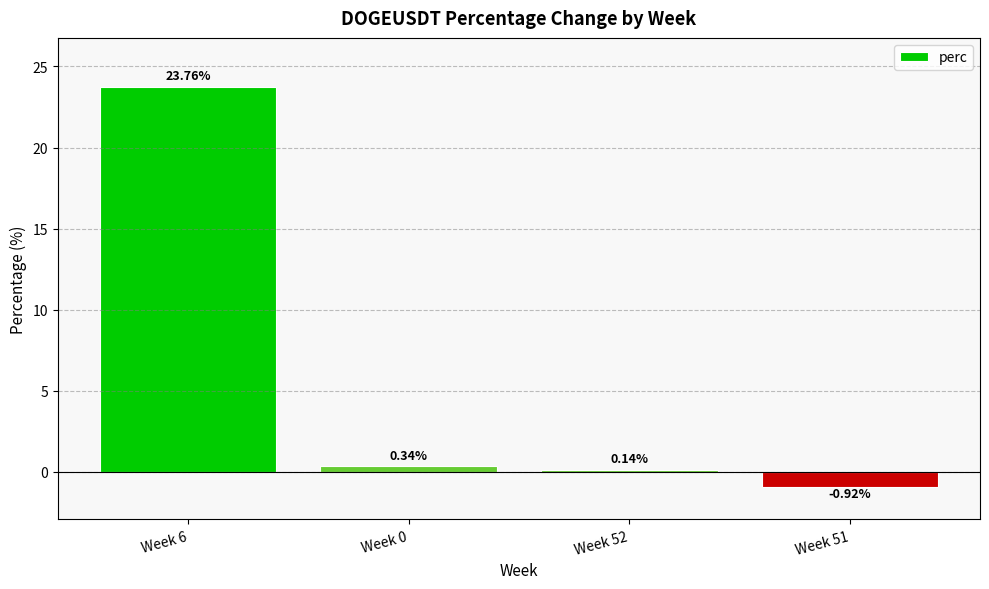

How many values are above zero?

3